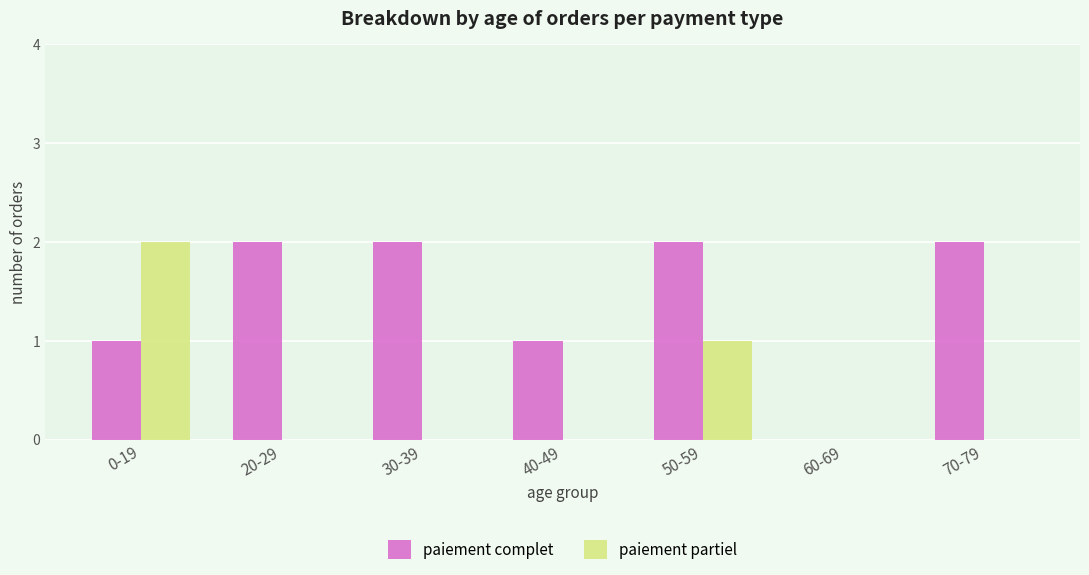

The value of paiement partiel at 20-29 is 1. True or false?

False